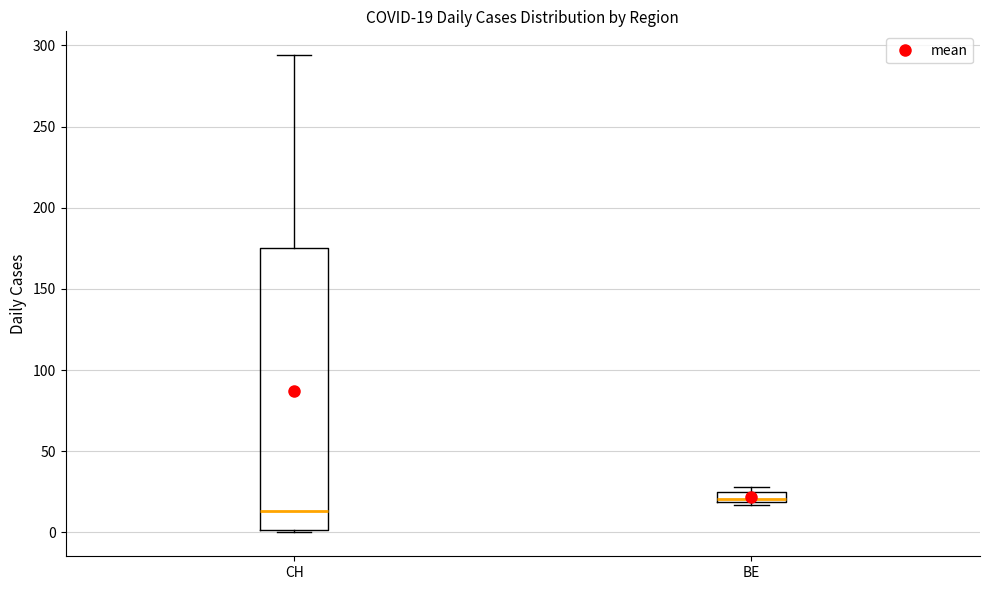

Comparing the boxes themselves (not the whiskers), which one is the tallest?

CH